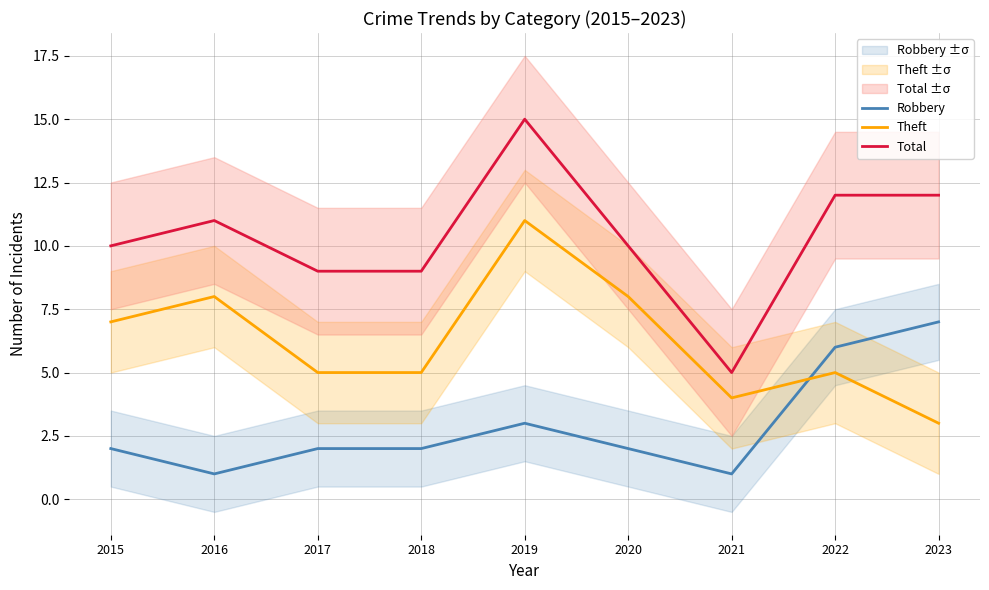

Count the Robbery values in the range 2 to 3.

5